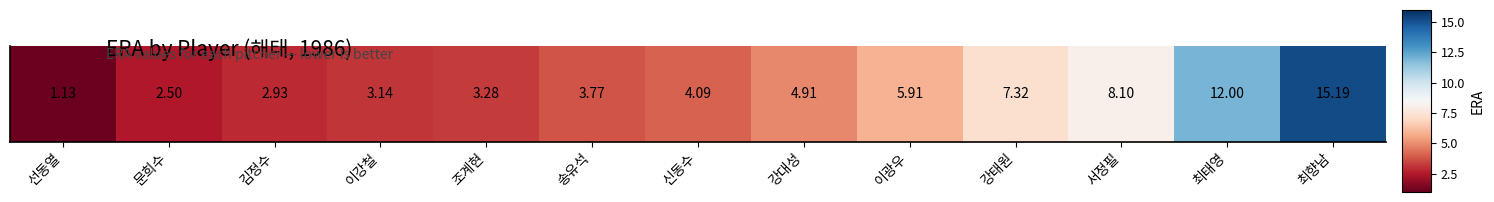

What is the smallest value displayed?

1.1